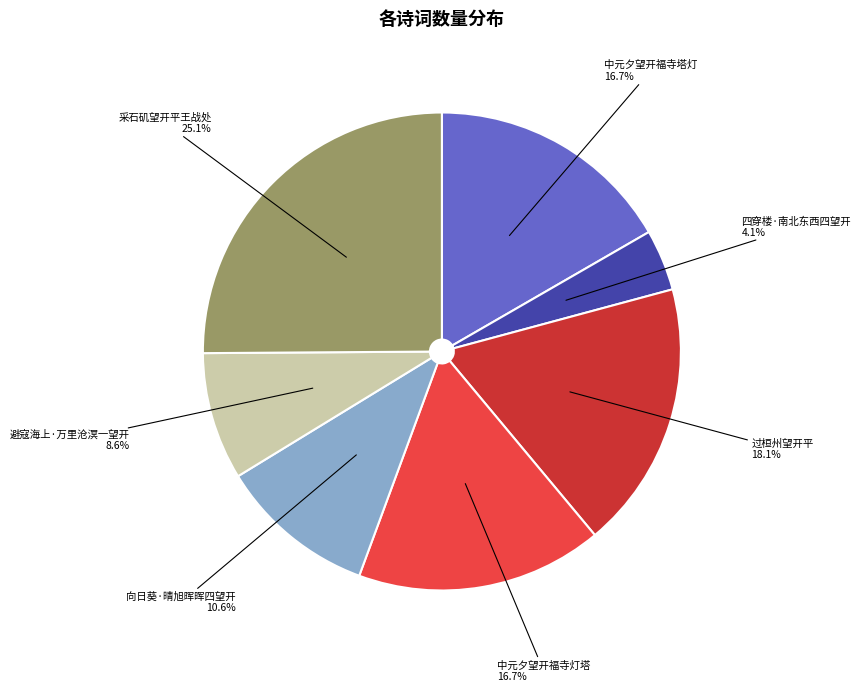

What portion of the pie excludes 中元夕望开福寺灯塔?

83.3%